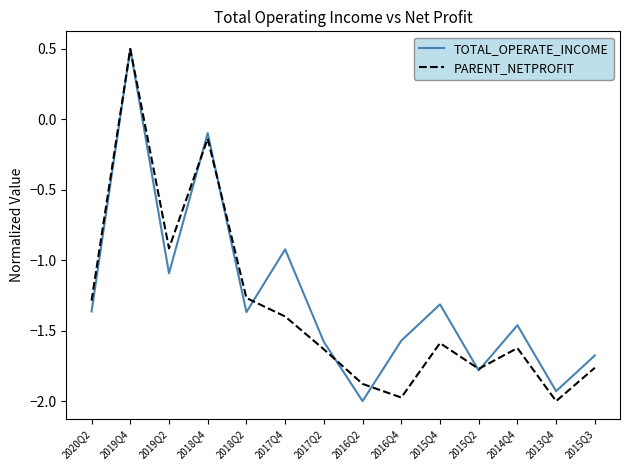

How many positive values does the PARENT_NETPROFIT series have?

1